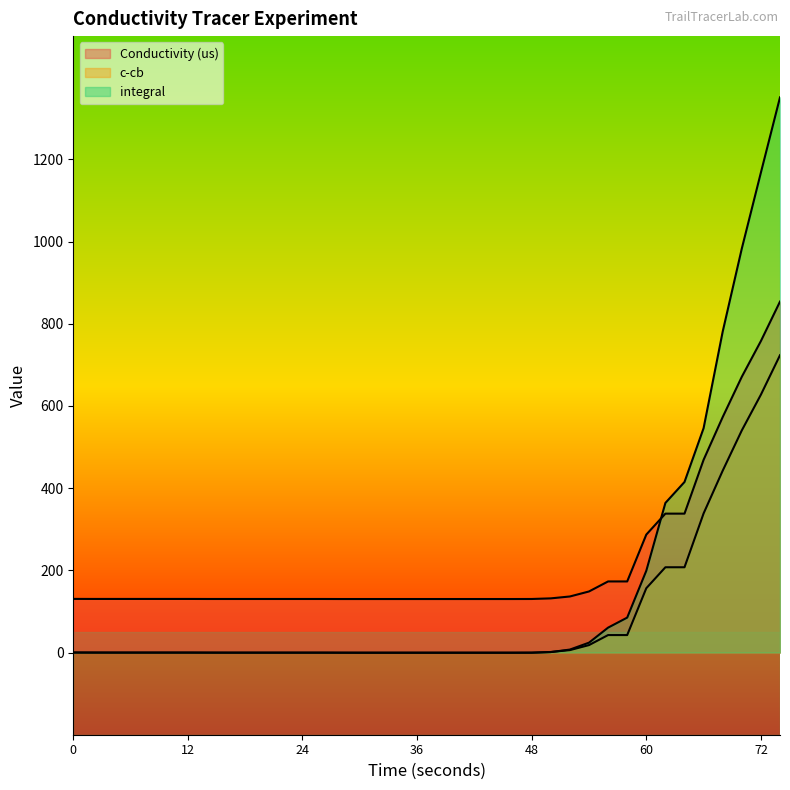

At which category is the sum across all series the highest?

74